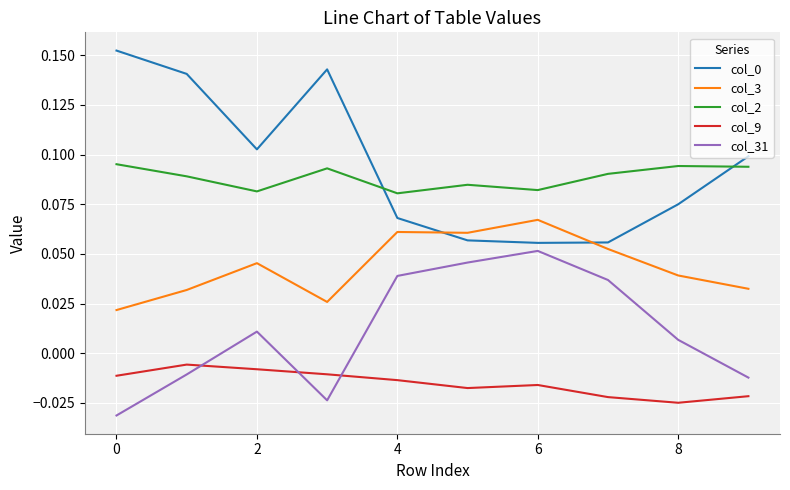

True or false: col_9 and col_3 cross at least once.

False